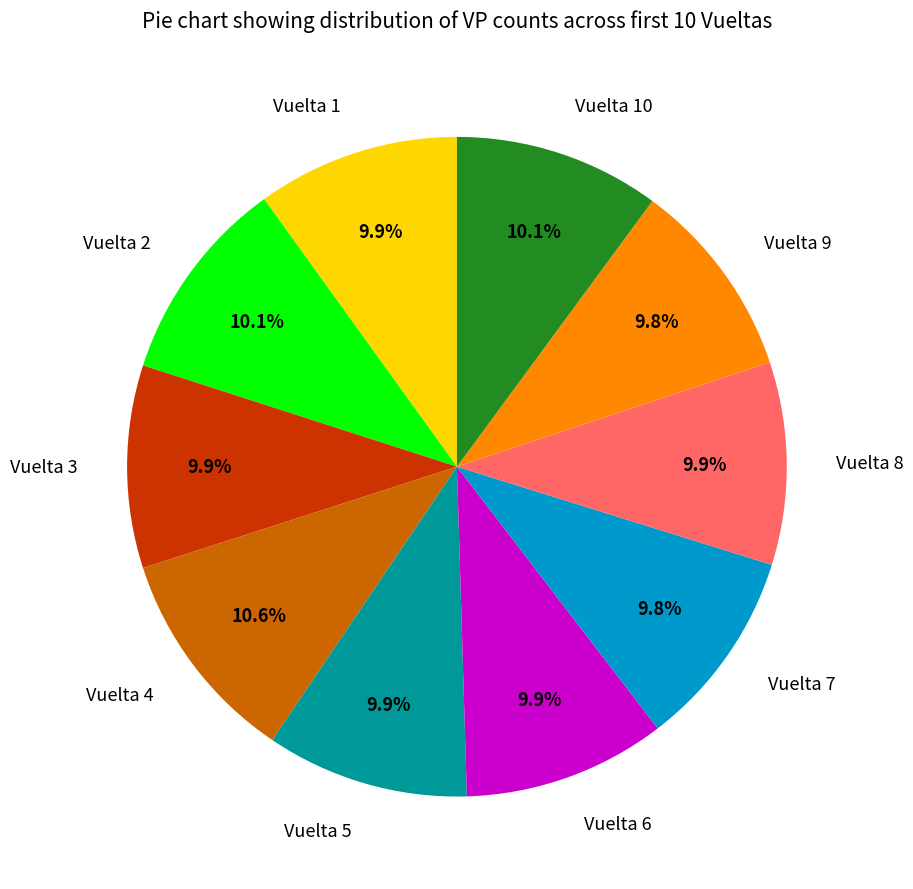

Is there any slice that represents more than half of the pie?

No